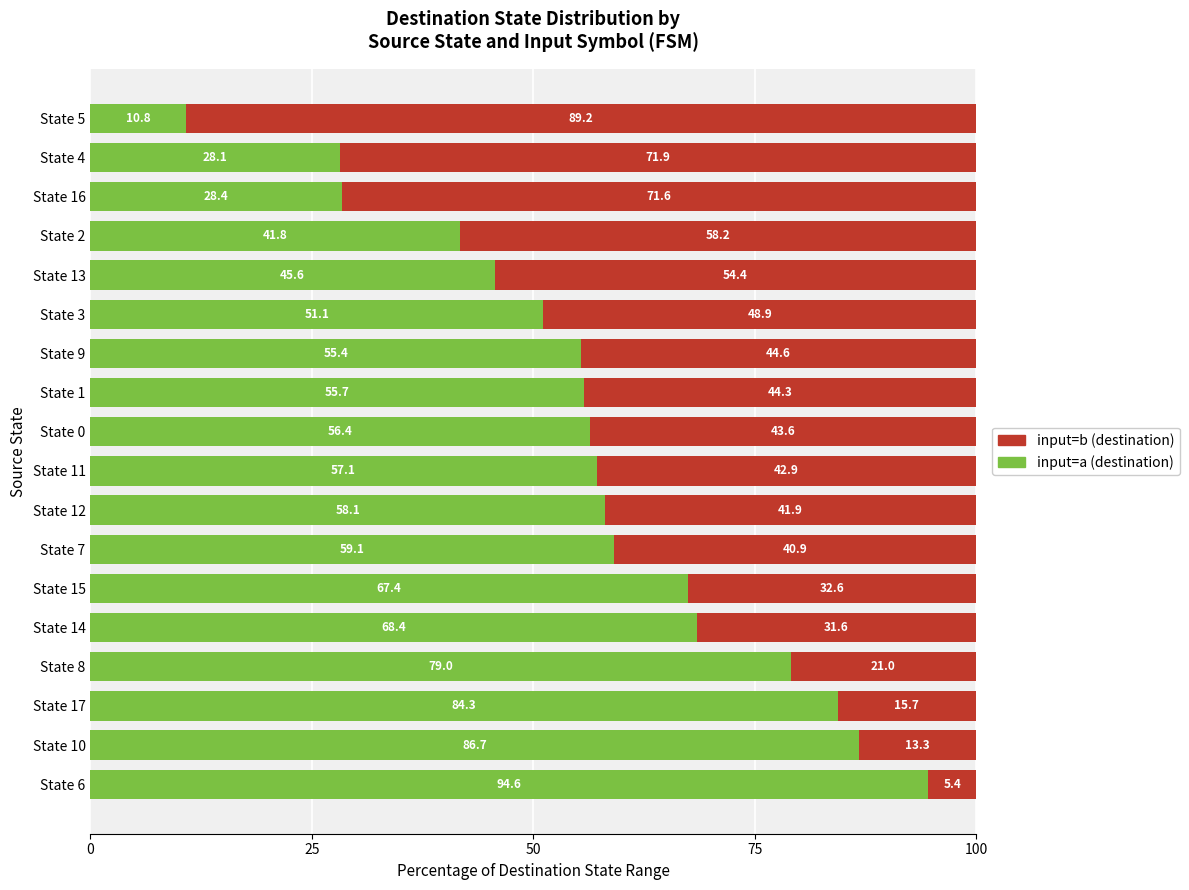

Rank the categories by input=a (destination) value from lowest to highest.

State 5, State 4, State 16, State 2, State 13, State 3, State 9, State 1, State 0, State 11, State 12, State 7, State 15, State 14, State 8, State 17, State 10, State 6